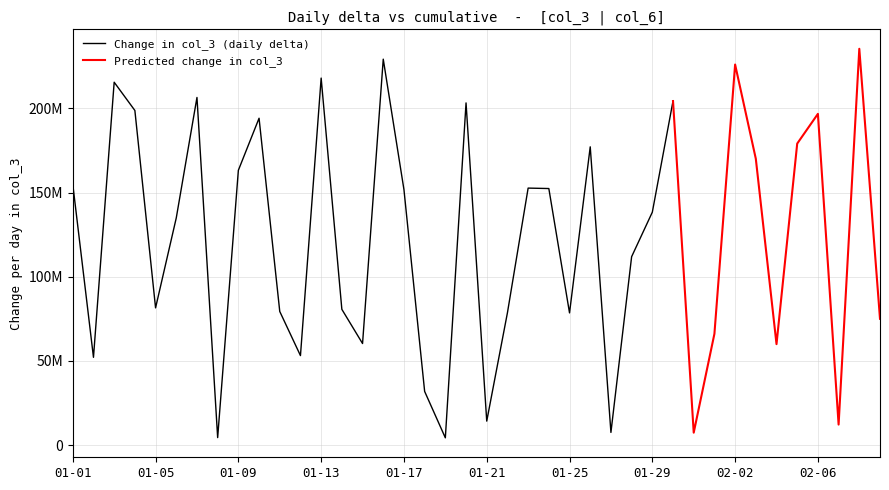

Which category has the lowest value in the col_6 (cumulative) series?

2022-01-01